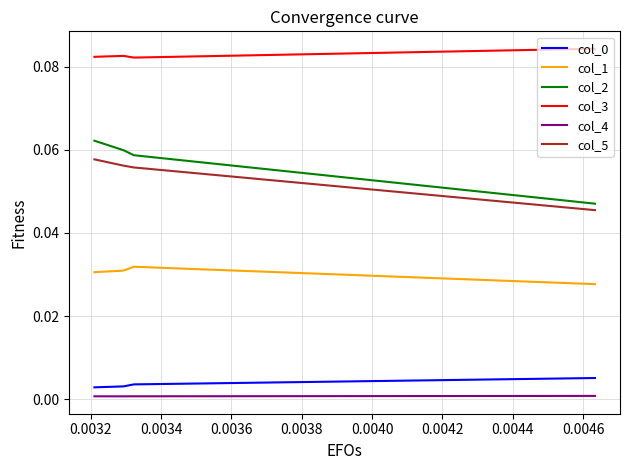

What is the sum of the col_5 values at 0.0032 and 0.0034?

0.1